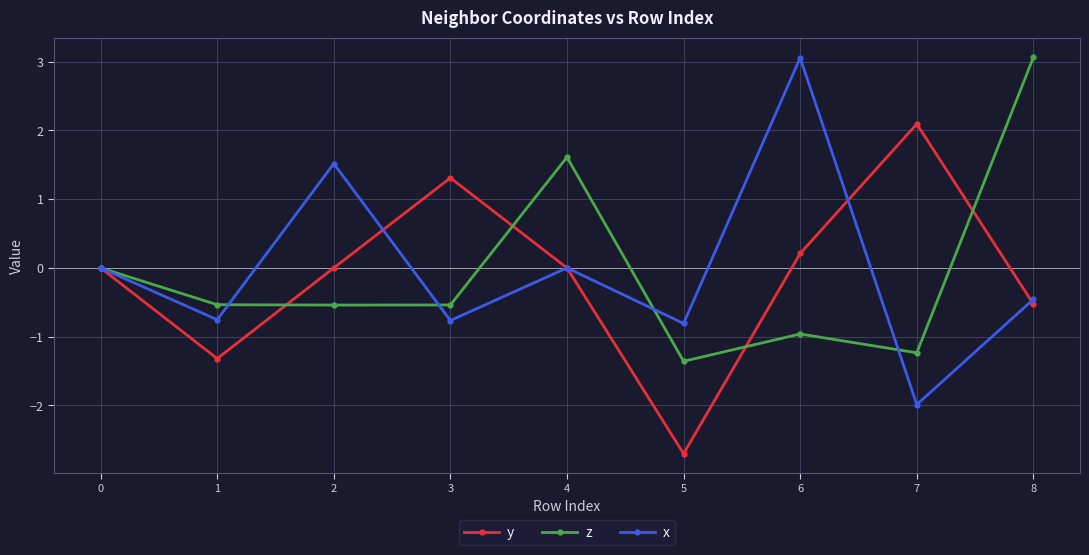

At which category does x reach its first local valley?

1